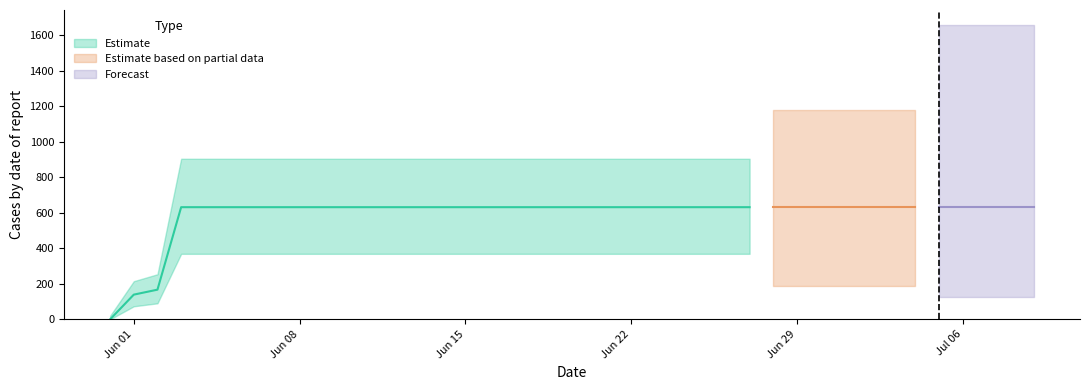

What is the sum of the values at 2020-06-13 and 2020-07-03?

1262